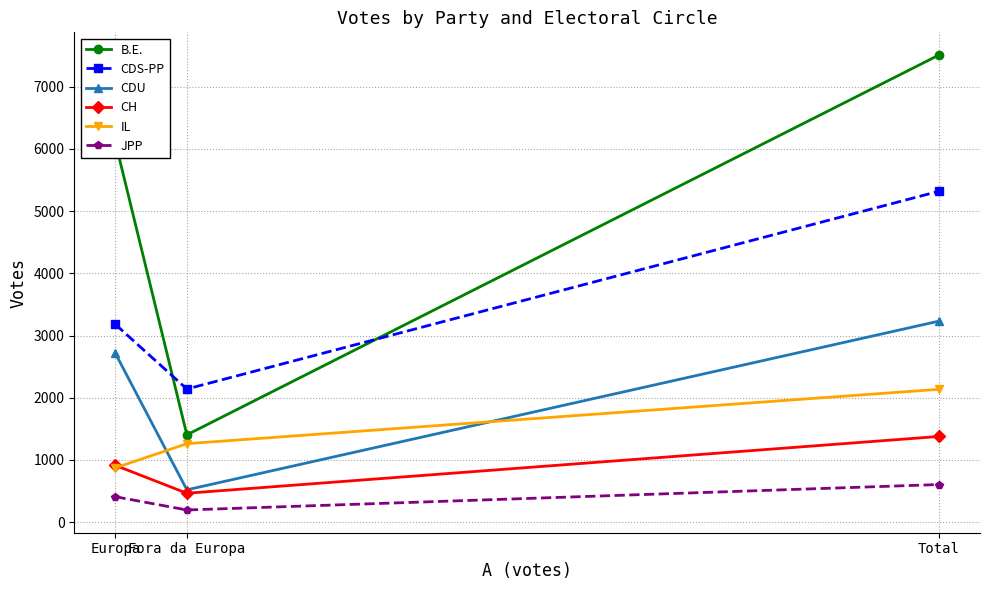

What is the value of the B.E. point at the 1st from the left?

6106